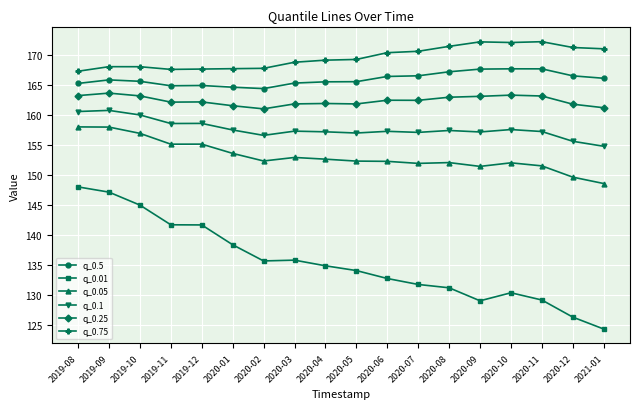

At 2020-05, list the series in order from largest to smallest.

q_0.75, q_0.5, q_0.25, q_0.1, q_0.05, q_0.01